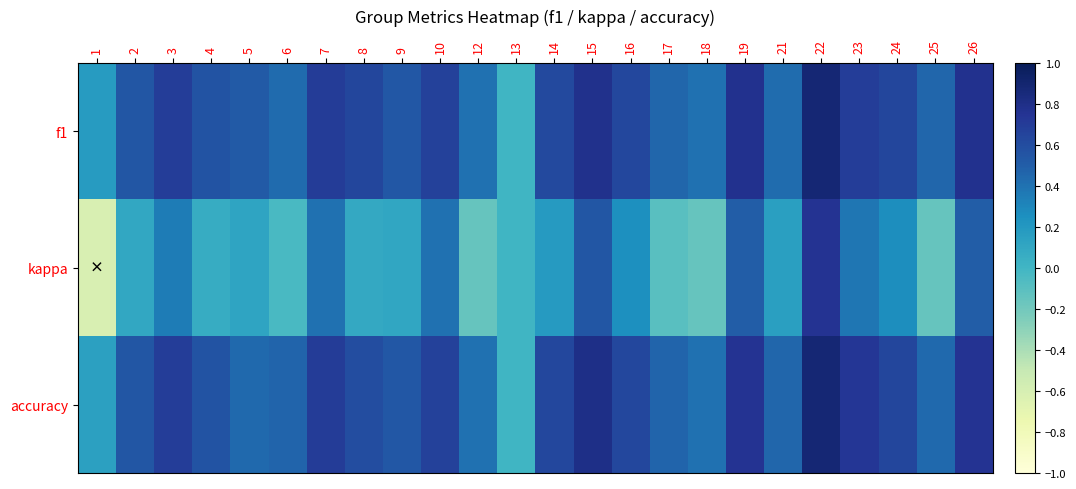

Which series has the largest range (max minus min)?

kappa